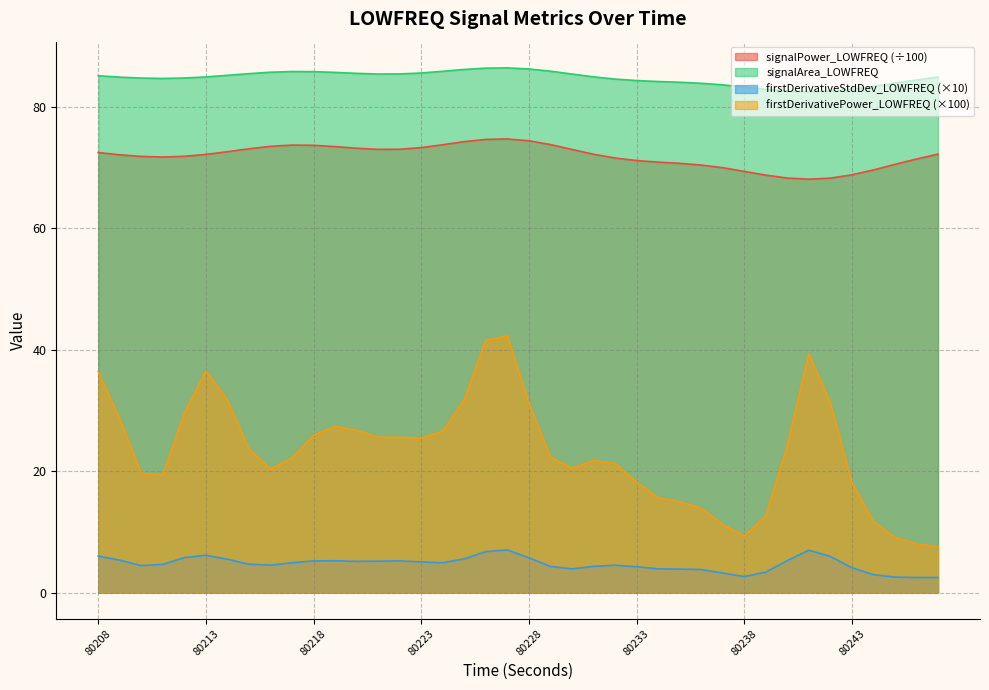

Count the number of data series in this chart.

4